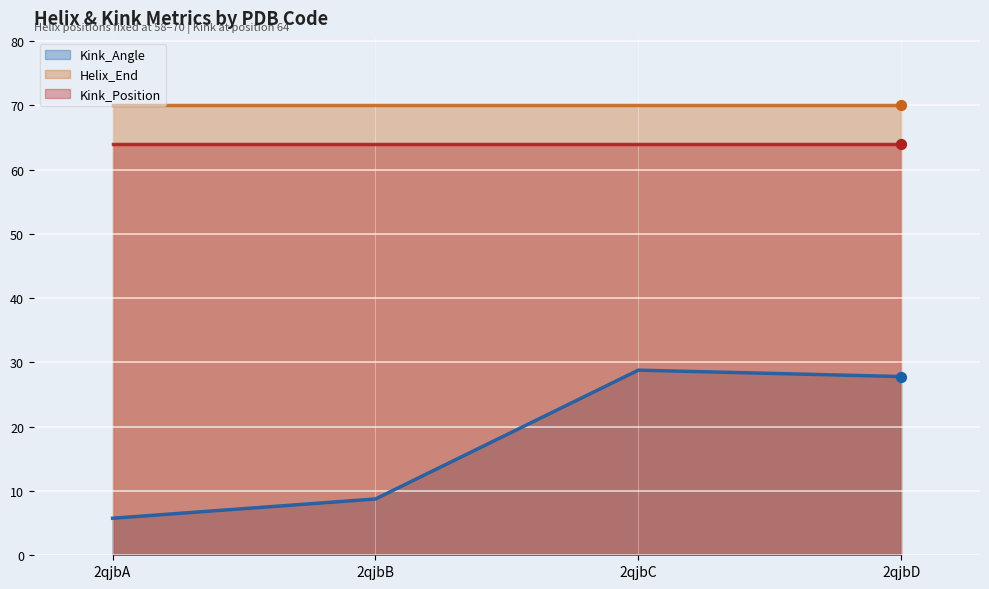

What is the total value across all series at 2qjbC?

162.8